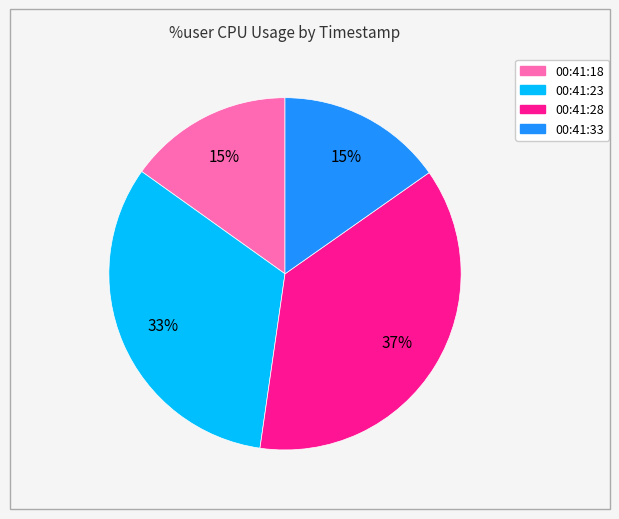

What is the largest slice in the pie chart?

00:41:28